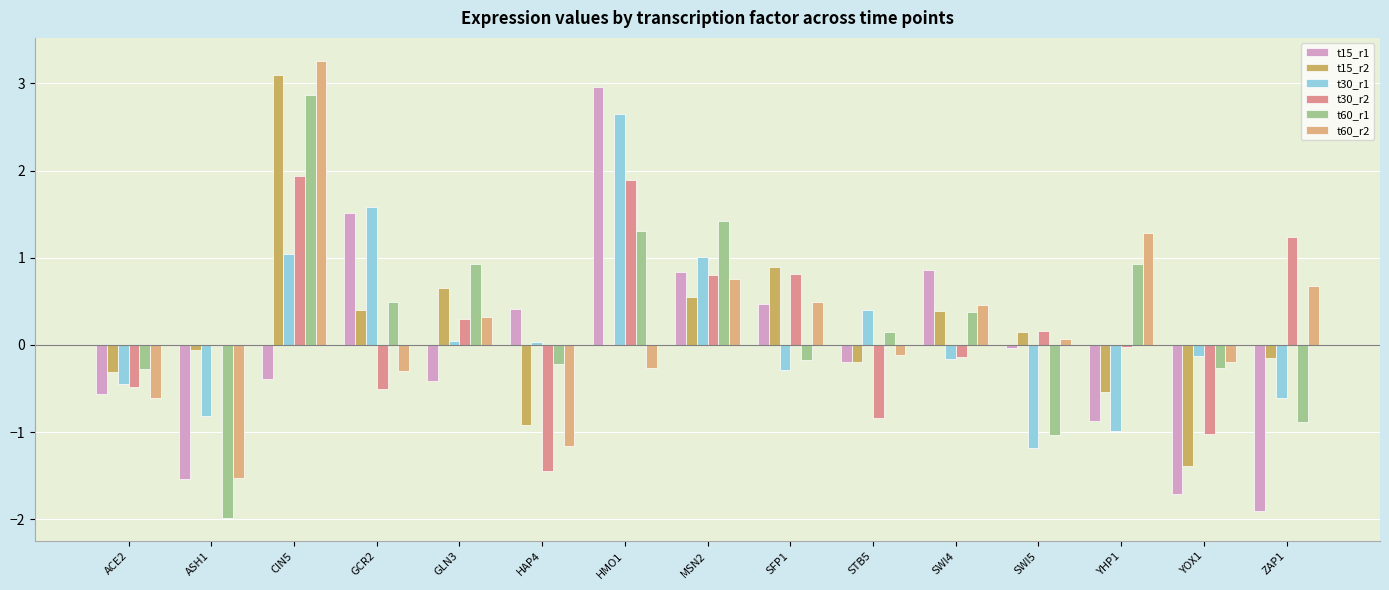

What is the minimum value for t15_r2?

-1.4